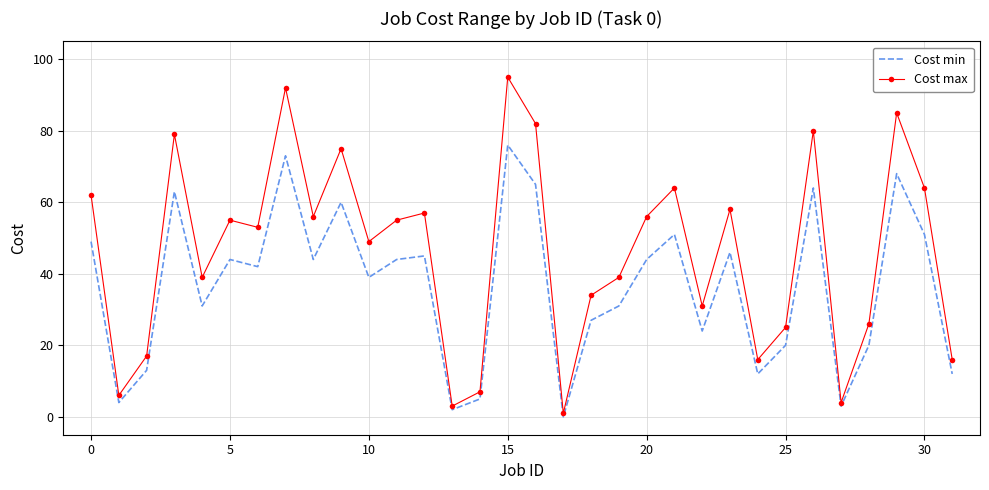

What is the difference between the maximum and minimum values in the Cost min series?

76